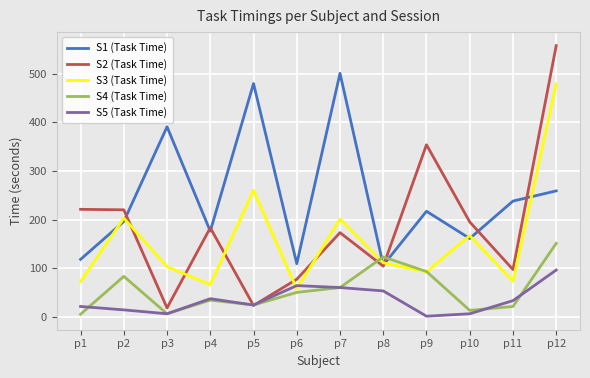

What is the total value across all series at p6?

357